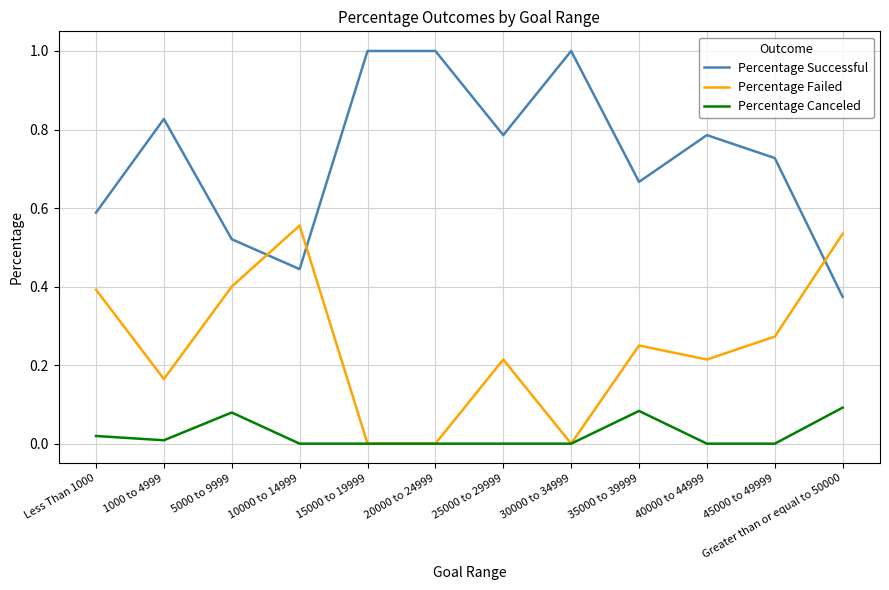

What is the greatest value displayed?

1.0